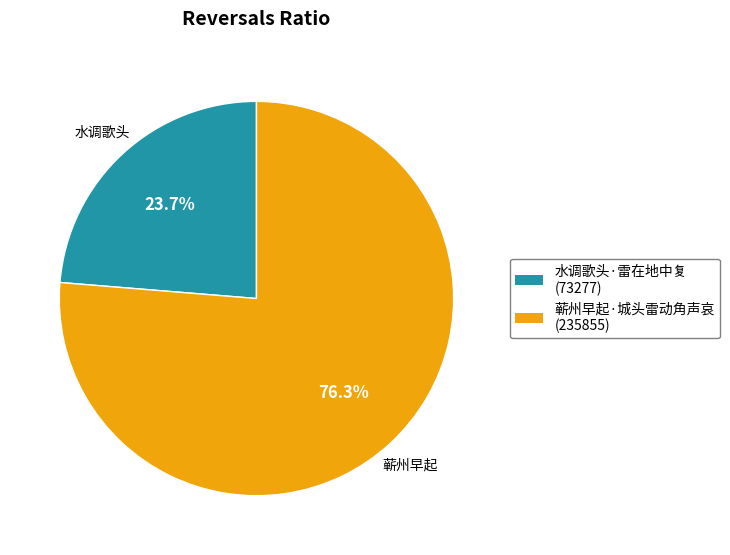

Which category has the smallest portion of the pie?

水调歌头·雷在地中复